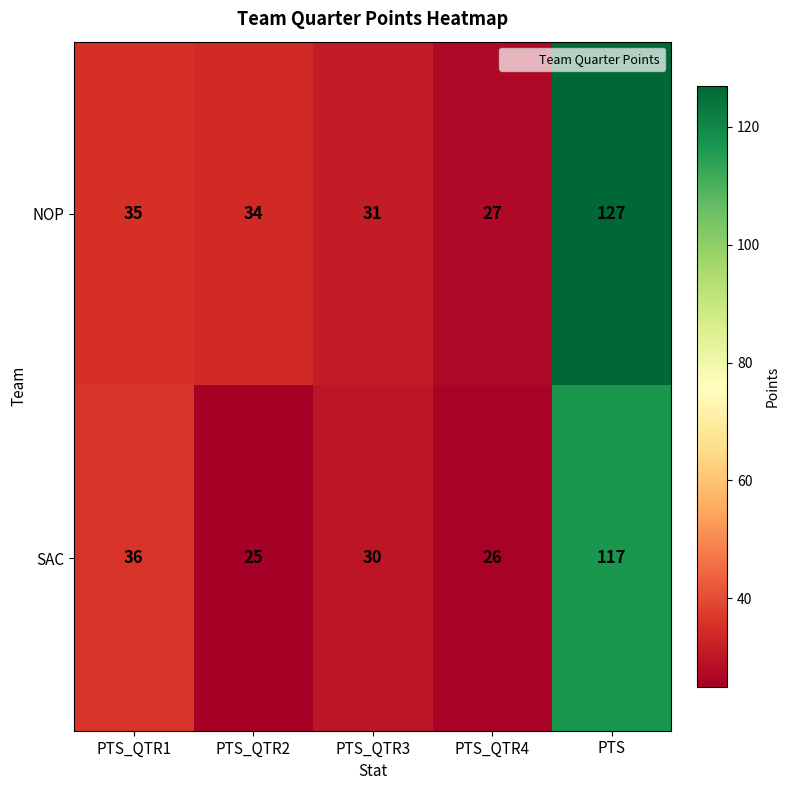

At PTS_QTR1, list the series in order from largest to smallest.

SAC, NOP